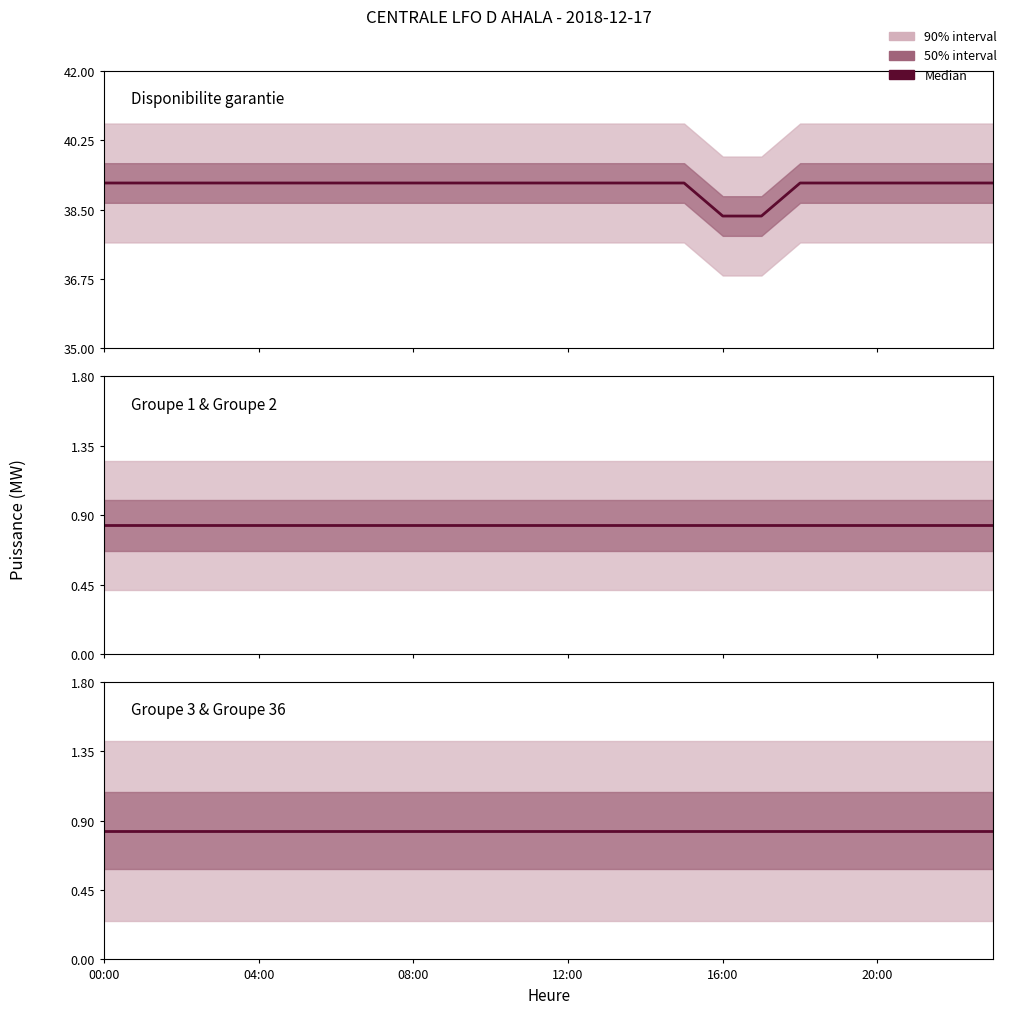

Which series changed the most between 6 and 19?

Disponibilite garantie